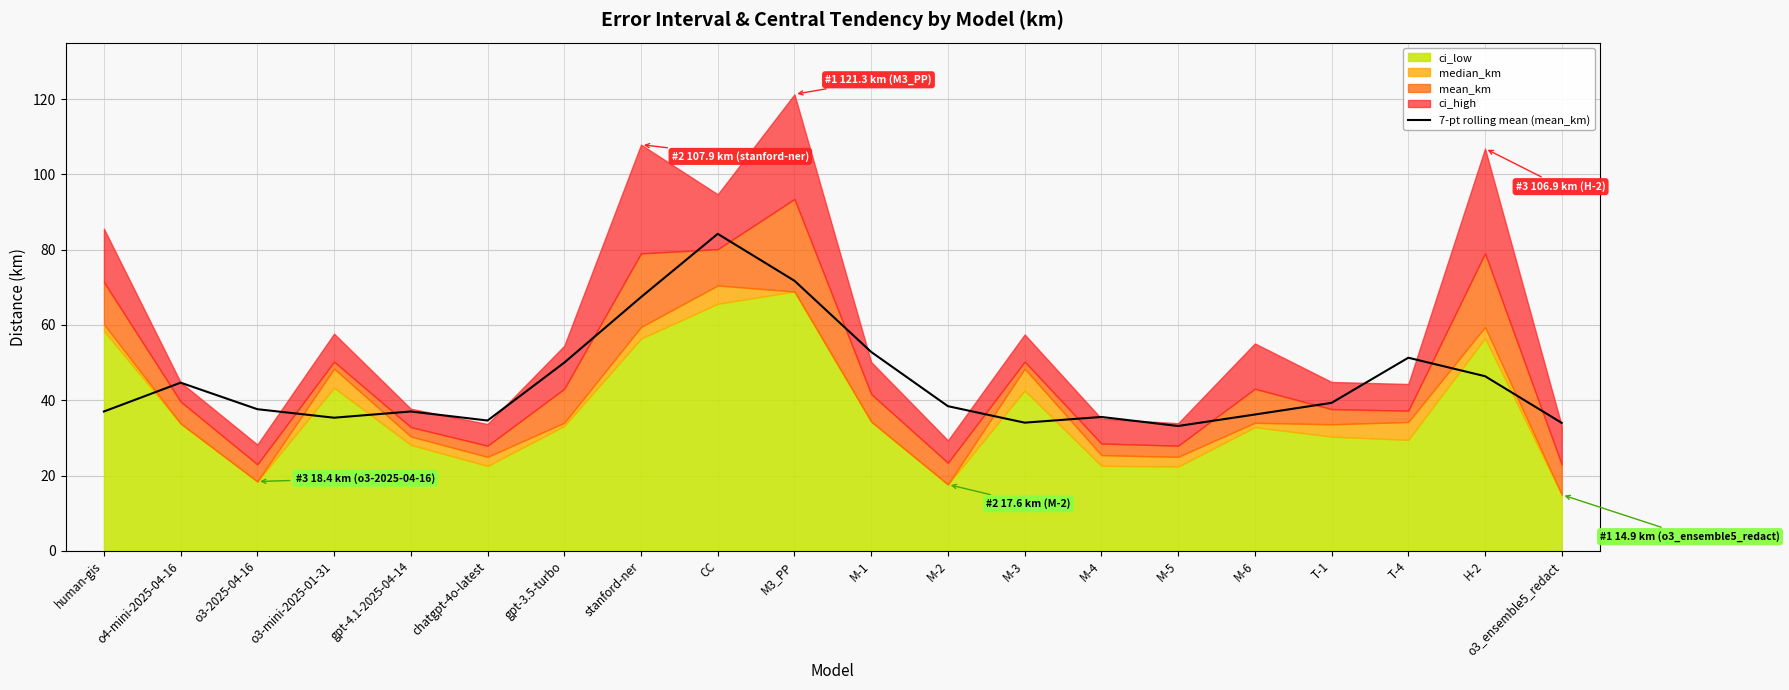

At which category does the data reach its first local valley?

o3-mini-2025-01-31